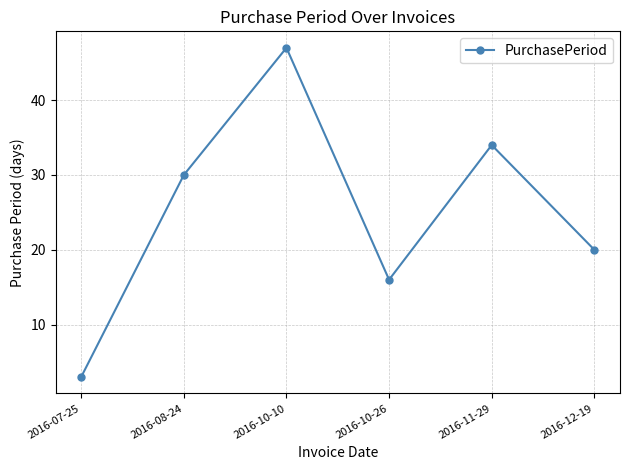

List the labels in order of value, largest first.

2016-10-10, 2016-11-29, 2016-08-24, 2016-12-19, 2016-10-26, 2016-07-25